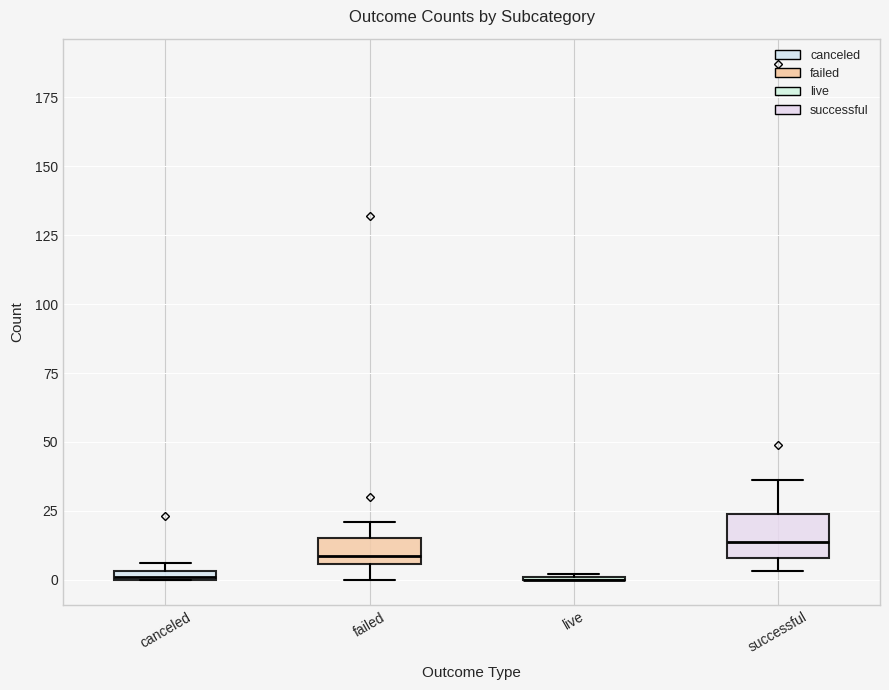

Which box is the tallest, from its lower edge to its upper edge?

successful